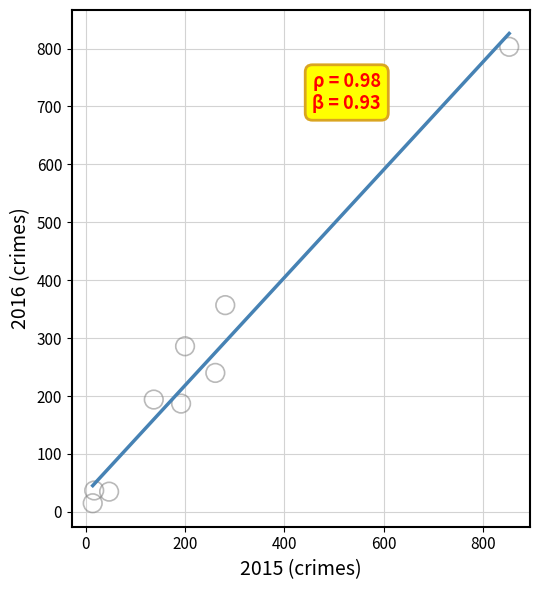

What Y value in the scatter plot is closest to 409?

357